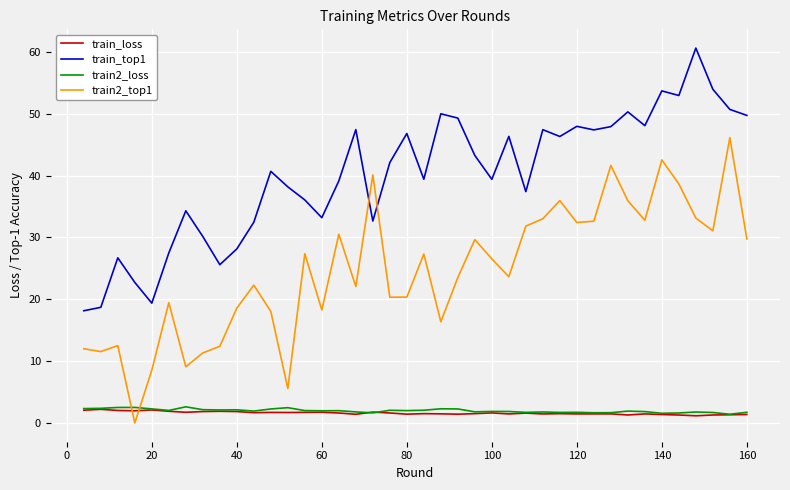

True or false: train2_loss has more than 2 points higher than both neighbors.

True